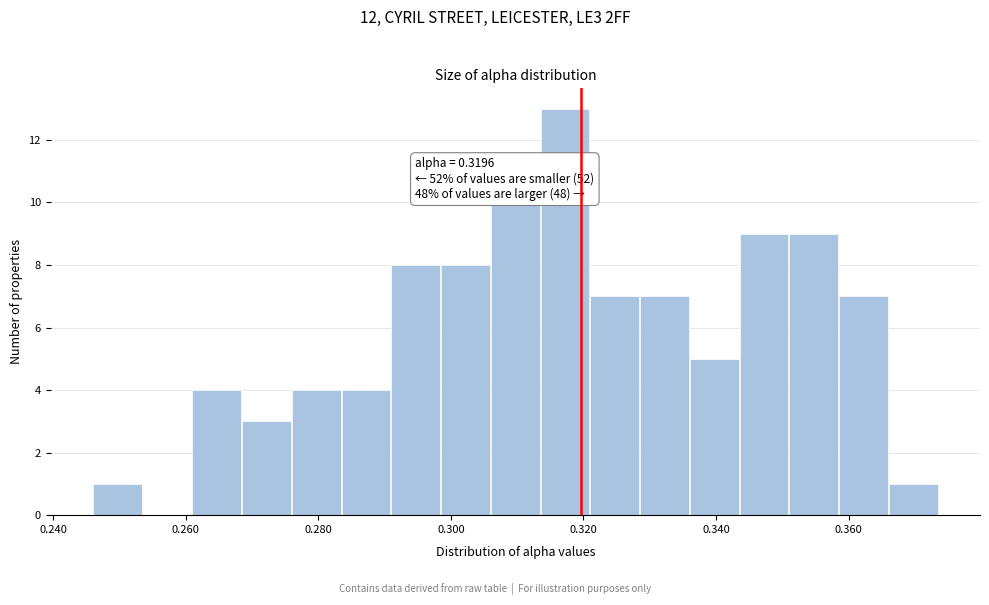

Around what value on the x-axis is the tallest bar? Give the approximate position of its centre, as read against the axis.

0.318